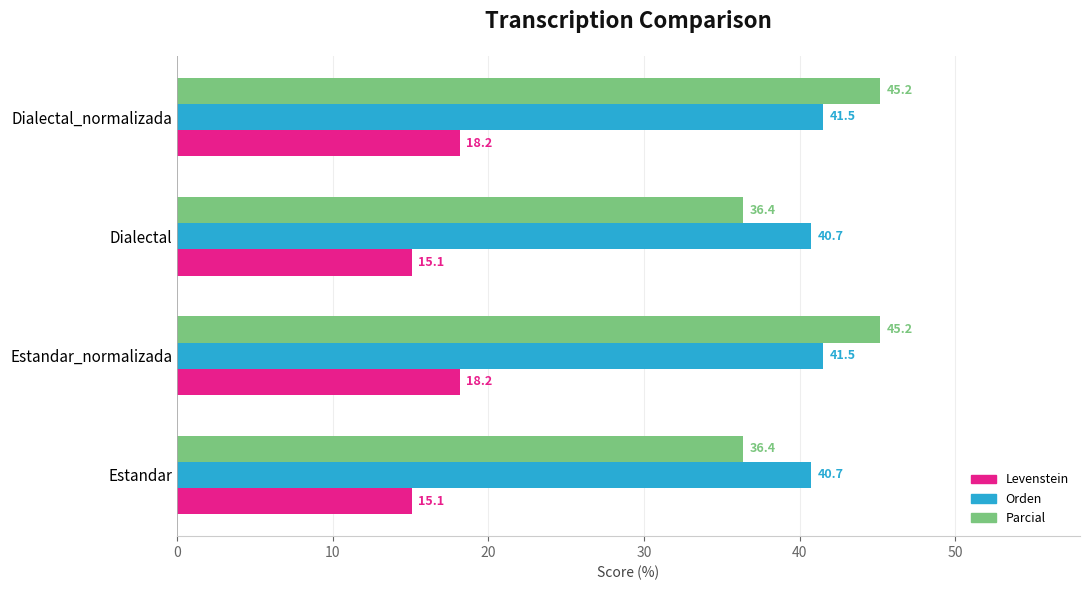

Which series has the widest spread of values?

Parcial